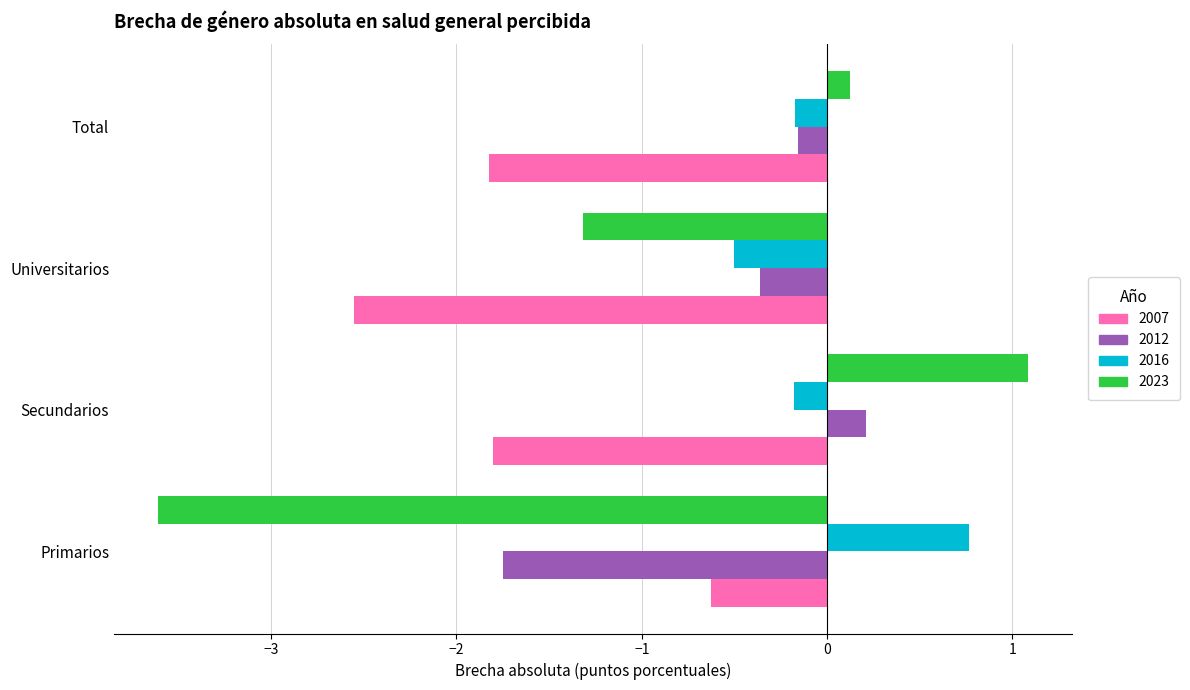

What is the difference between the highest and lowest values at Secundarios?

2.9